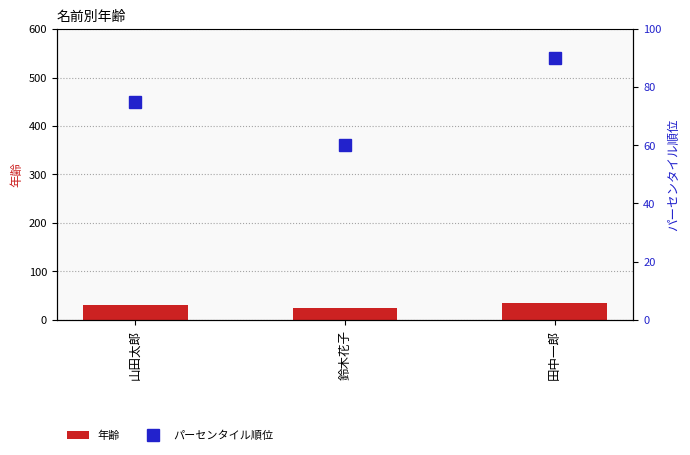

Which category has the highest value in the 年齢 series?

田中一郎